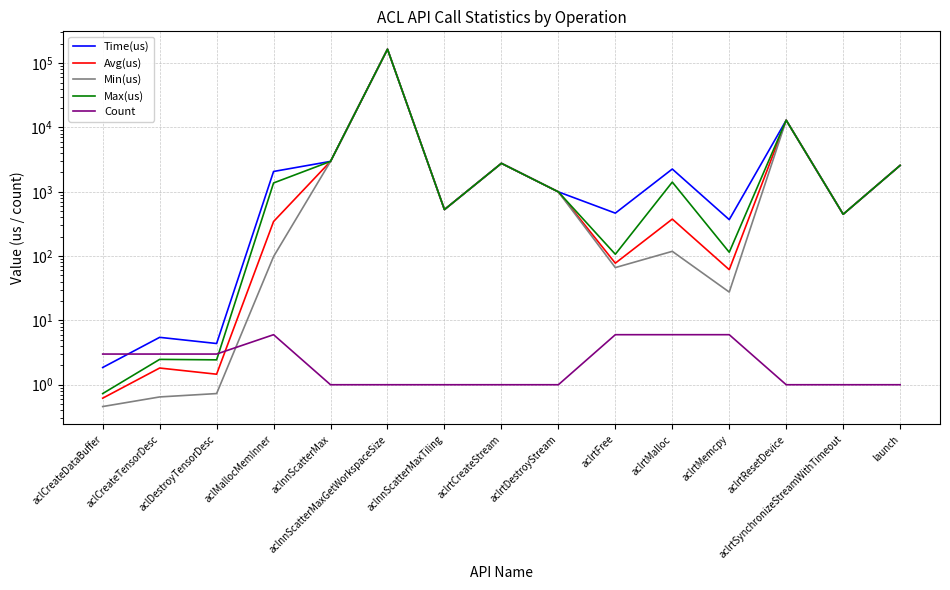

True or false: Max(us) has a value of 106.9 at aclrtFree.

True